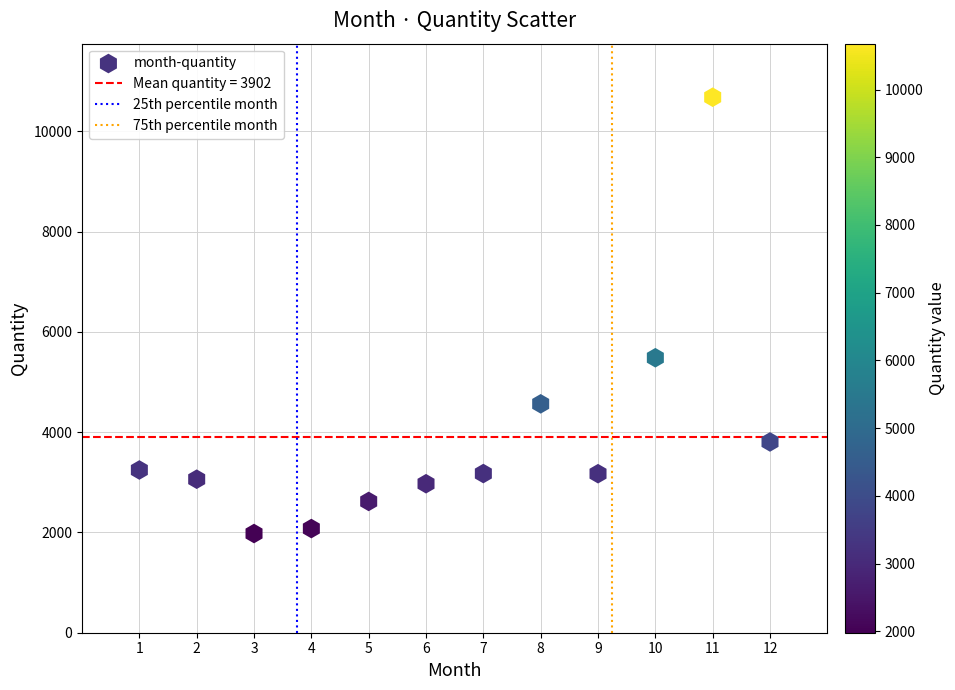

What Y value in the scatter plot is closest to 6328?

5483